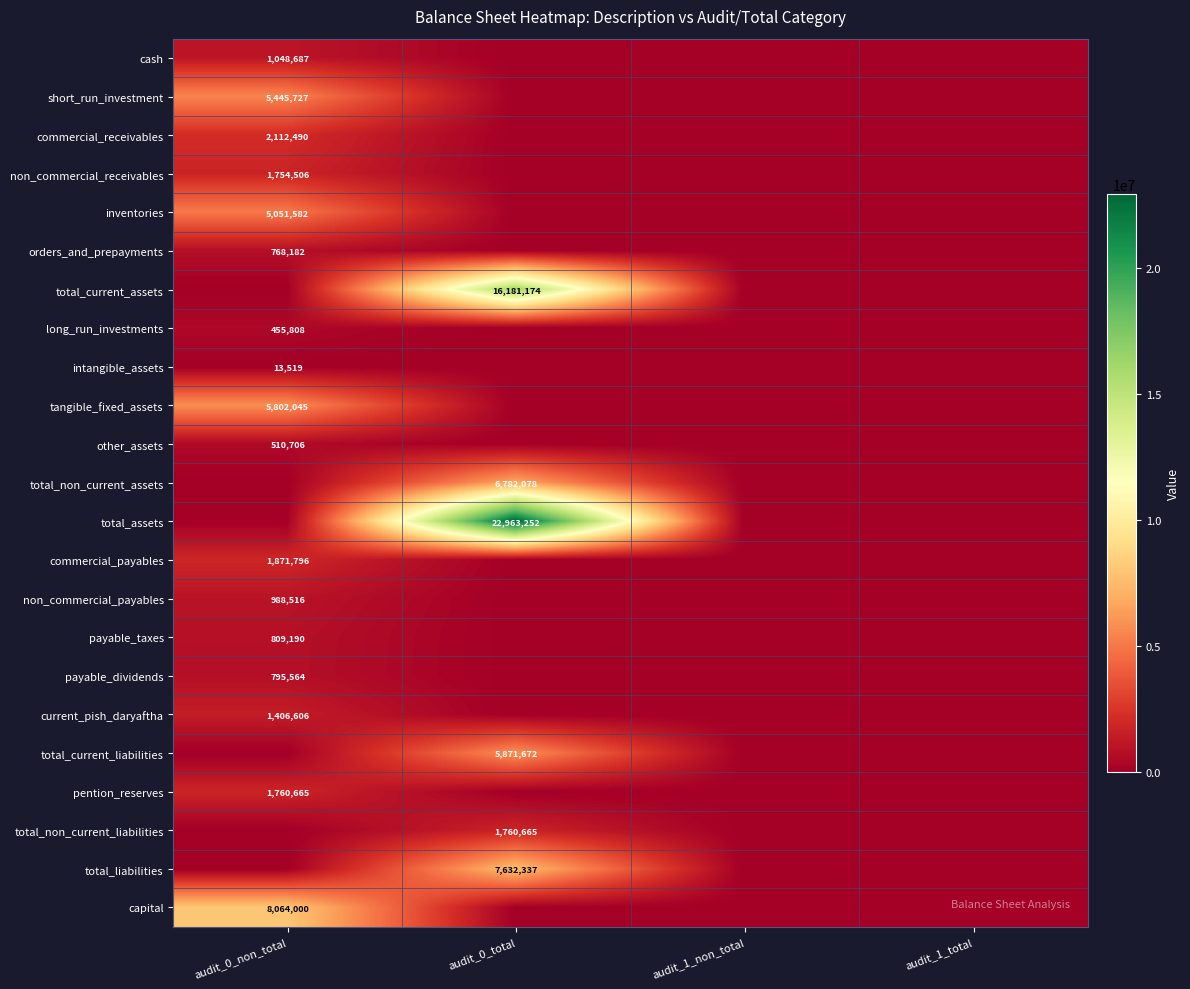

True or false: tangible_fixed_assets has a value of 5802045 at audit_0_non_total.

True